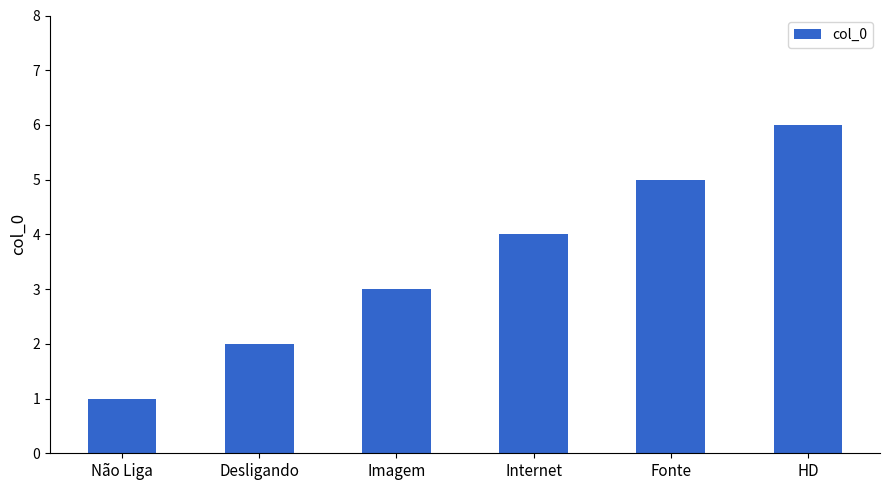

What position from the left is Não Liga?

1